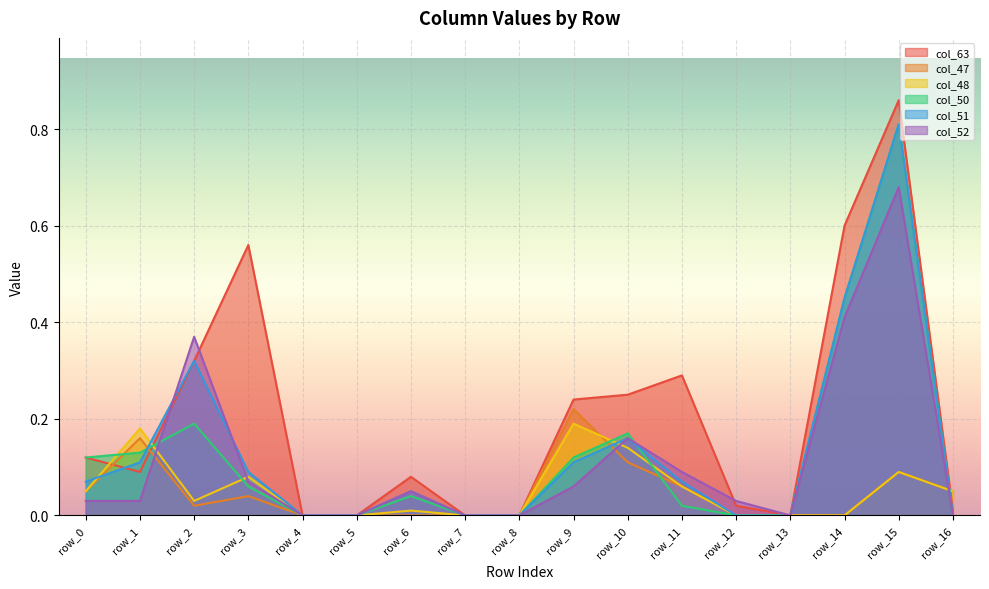

List the labels in order of col_50 value, largest first.

row_15, row_14, row_2, row_10, row_1, row_0, row_9, row_3, row_6, row_11, row_4, row_5, row_7, row_8, row_12, row_13, row_16